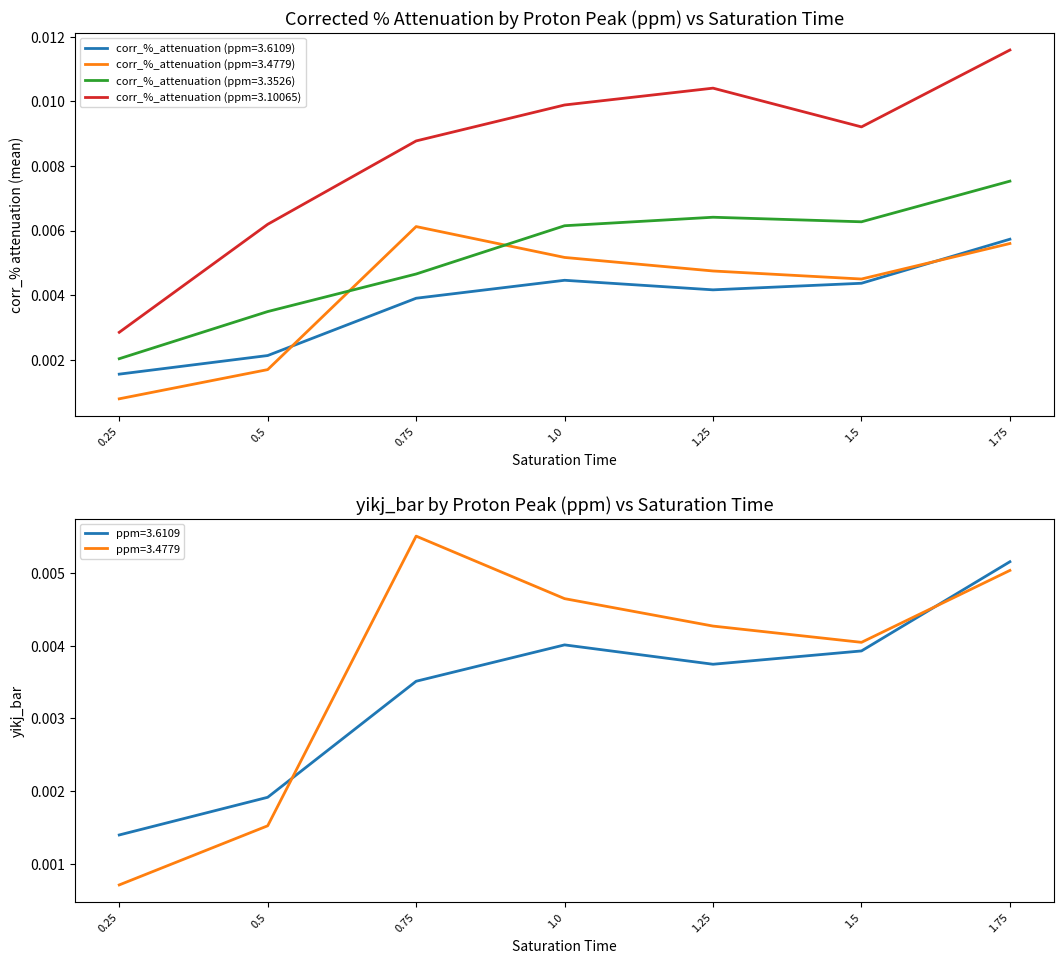

Does the chart have visible grid lines?

No